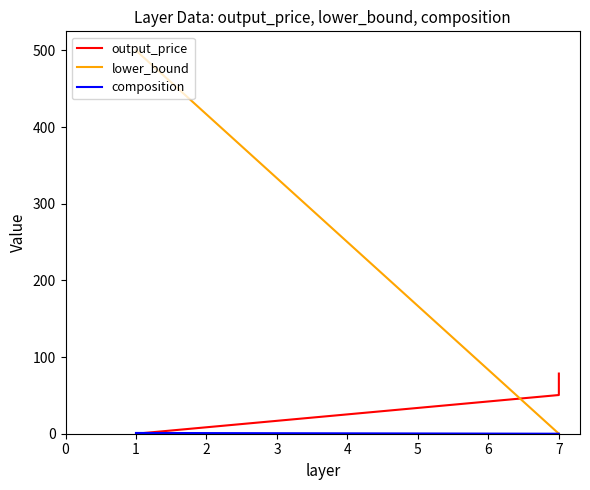

Reading left to right, transcribe all the data shown in this chart.

output_price: 0=0.0	1=50.5	2=78.5
lower_bound: 0=500.0	1=0.0	2=0.0
composition: 0=1.0	1=0.0	2=0.0